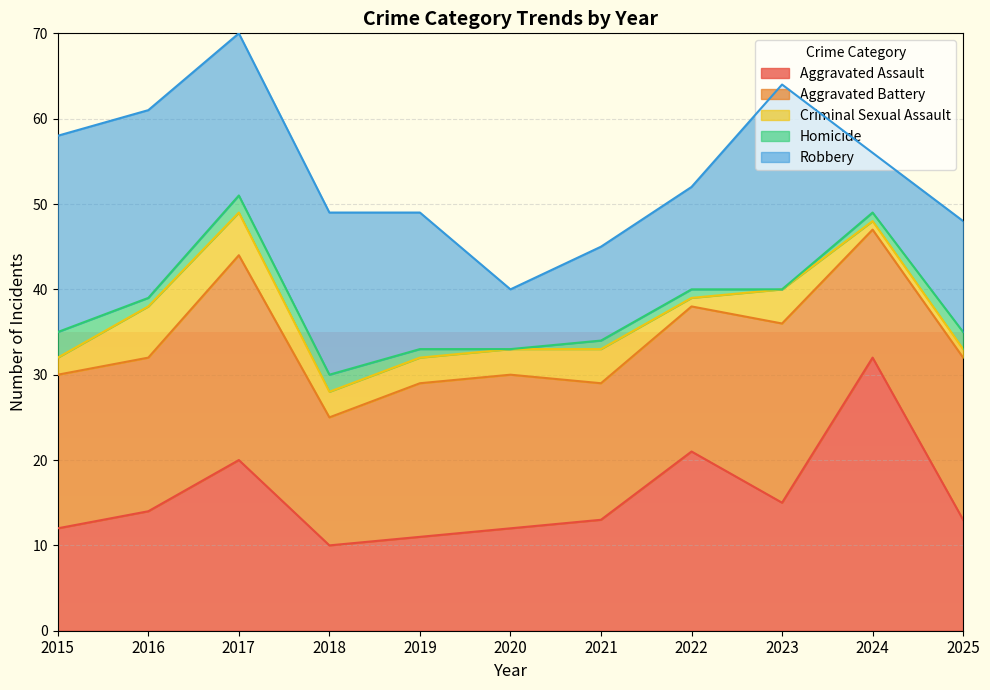

Is the value of Aggravated Assault at 2020 greater than the value of Aggravated Battery at 2015?

No